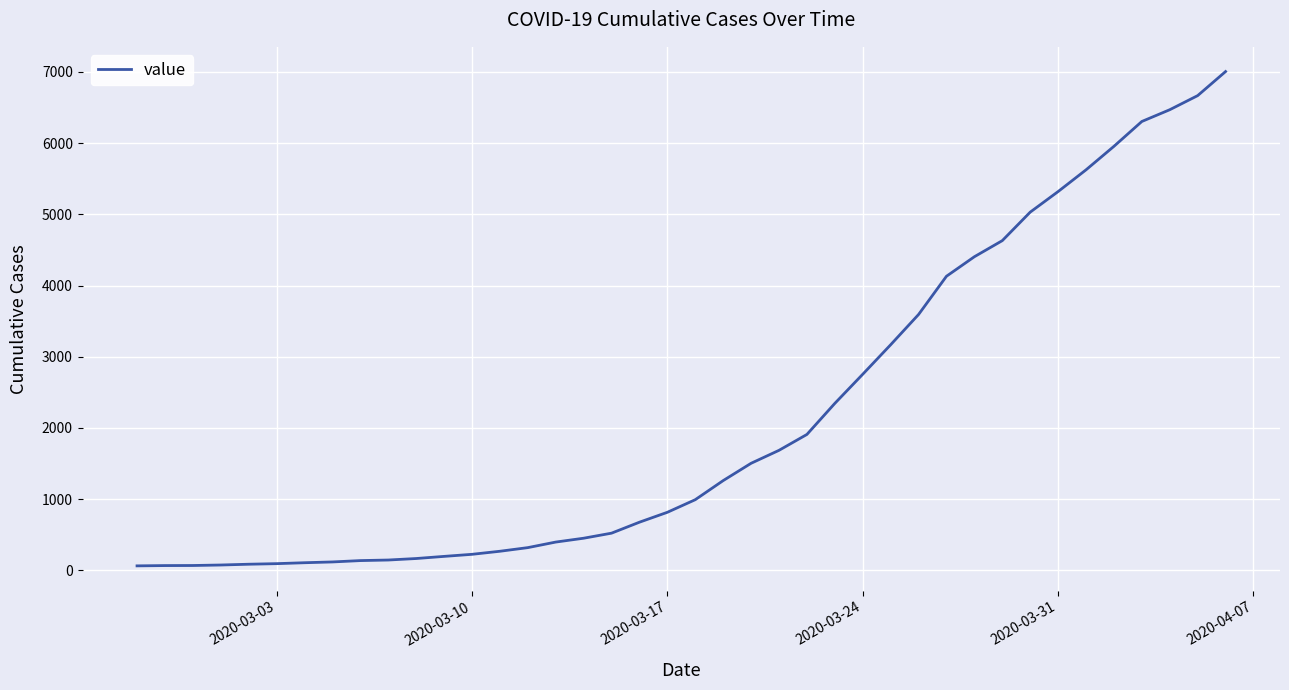

What is the difference between the maximum and minimum values?

6940